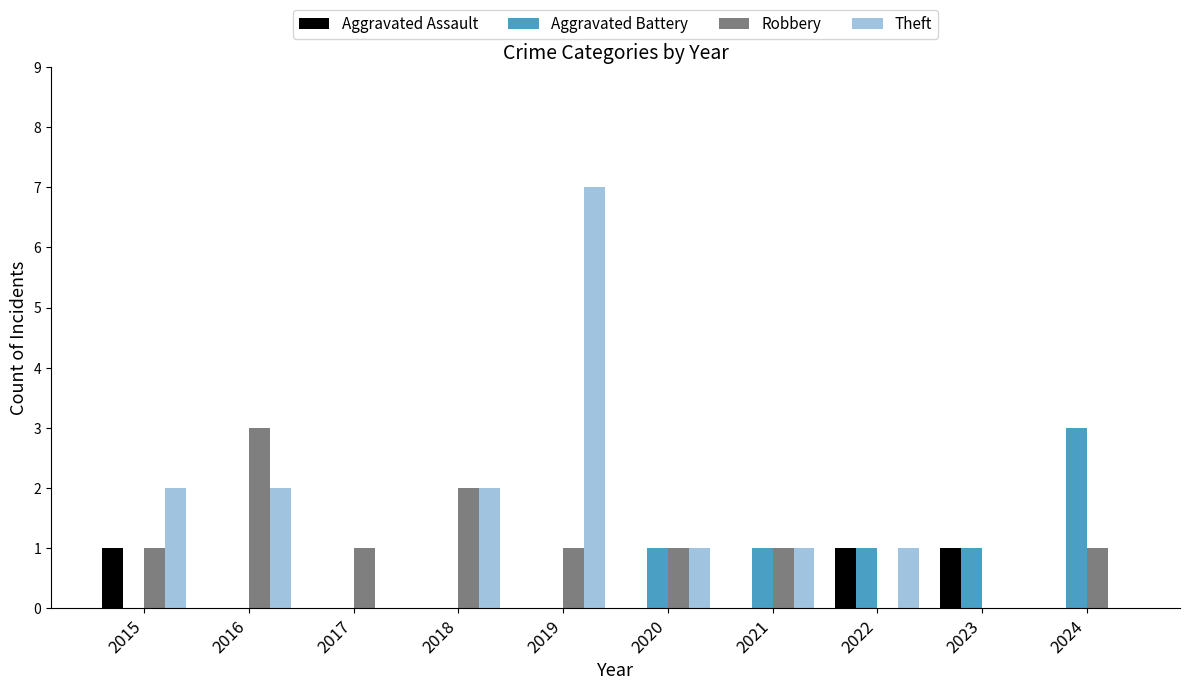

Reading left to right, extract all data points from this chart.

Aggravated Assault: 1	0	0	0	0	0	0	1	1	0
Aggravated Battery: 0	0	0	0	0	1	1	1	1	3
Robbery: 1	3	1	2	1	1	1	0	0	1
Theft: 2	2	0	2	7	1	1	1	0	0